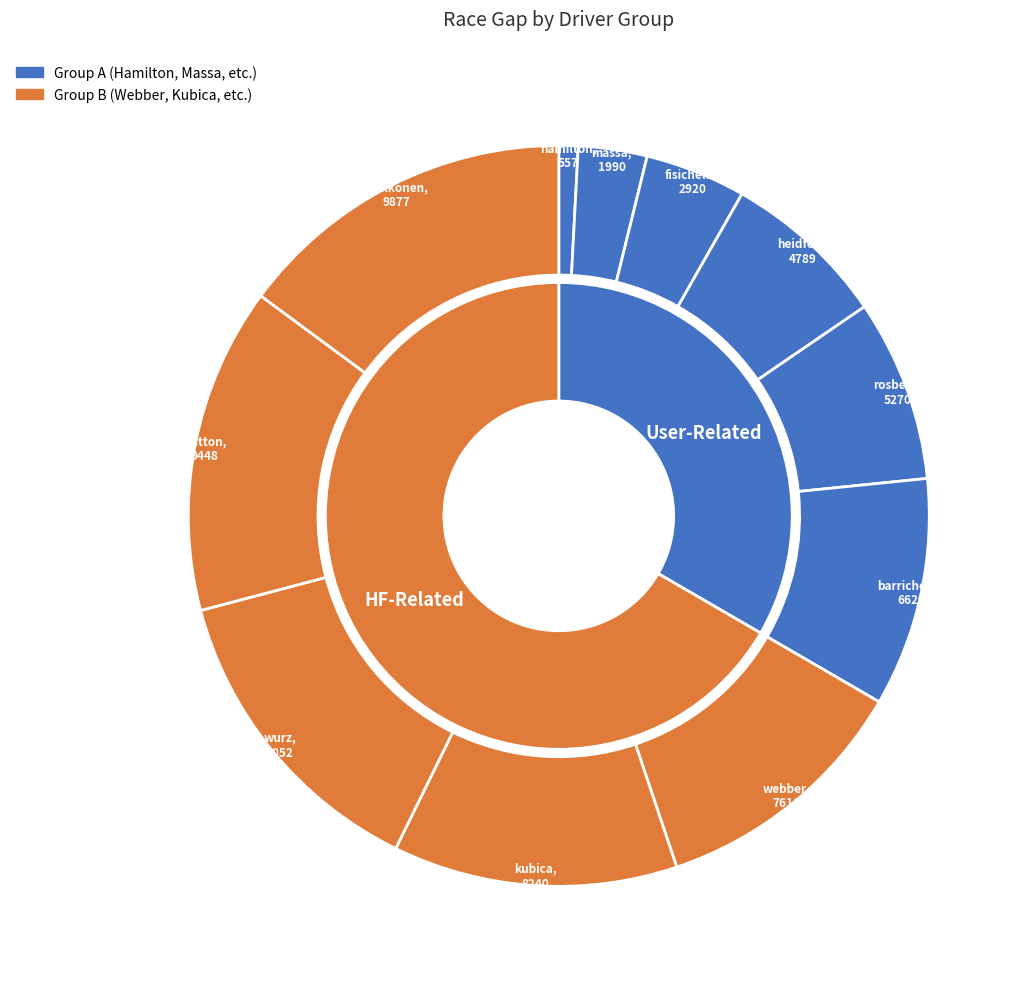

Which category has the biggest portion of the pie?

raikkonen